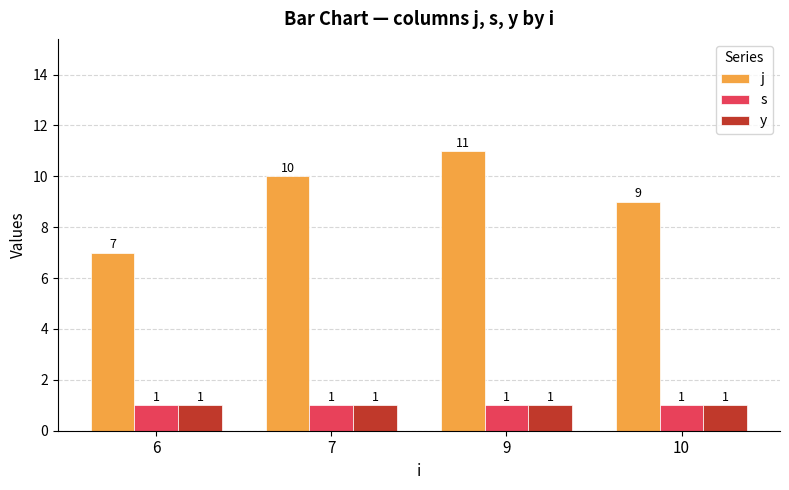

Between 6 and 7, which series saw the biggest shift?

j